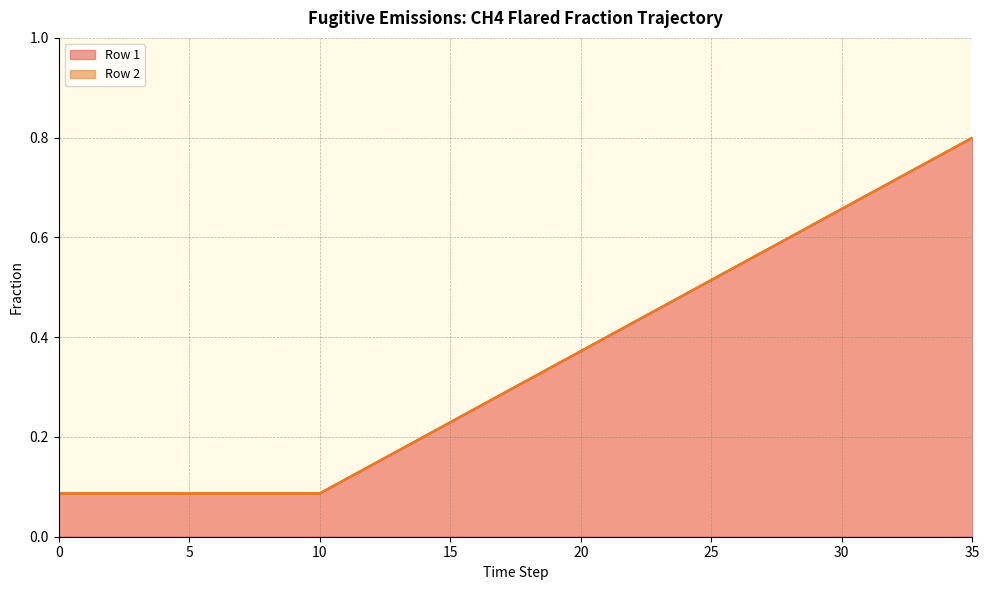

Reading left to right, transcribe all the data shown in this chart.

Row 1: 0=0.1	1=0.1	2=0.1	3=0.1	4=0.1	5=0.1	6=0.1	7=0.1	8=0.1	9=0.1	10=0.1	11=0.1	12=0.1	13=0.2	14=0.2	15=0.2	16=0.3	17=0.3	18=0.3	19=0.3	20=0.4	21=0.4	22=0.4	23=0.5	24=0.5	25=0.5	26=0.5	27=0.6	28=0.6	29=0.6	30=0.7	31=0.7	32=0.7	33=0.7	34=0.8	35=0.8
Row 2: 0=0.1	1=0.1	2=0.1	3=0.1	4=0.1	5=0.1	6=0.1	7=0.1	8=0.1	9=0.1	10=0.1	11=0.1	12=0.1	13=0.2	14=0.2	15=0.2	16=0.3	17=0.3	18=0.3	19=0.3	20=0.4	21=0.4	22=0.4	23=0.5	24=0.5	25=0.5	26=0.5	27=0.6	28=0.6	29=0.6	30=0.7	31=0.7	32=0.7	33=0.7	34=0.8	35=0.8